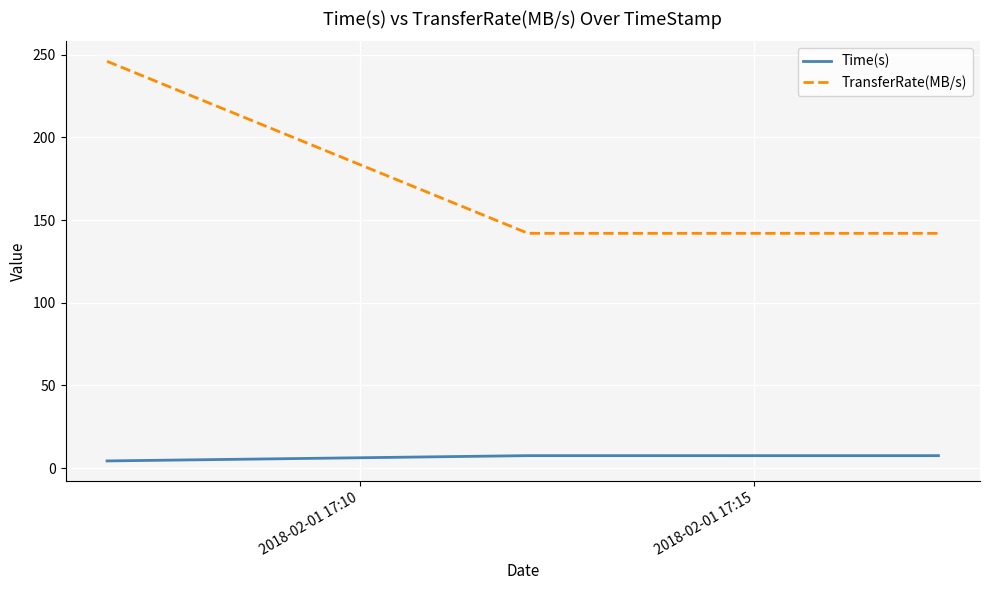

Which series has the widest spread of values?

TransferRate(MB/s)